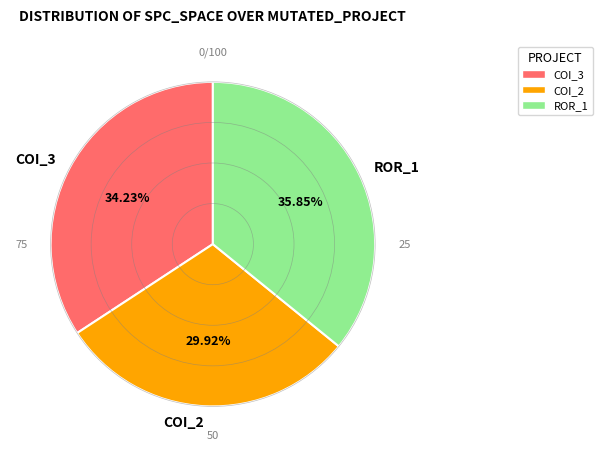

Is COI_3 the majority of the pie?

No